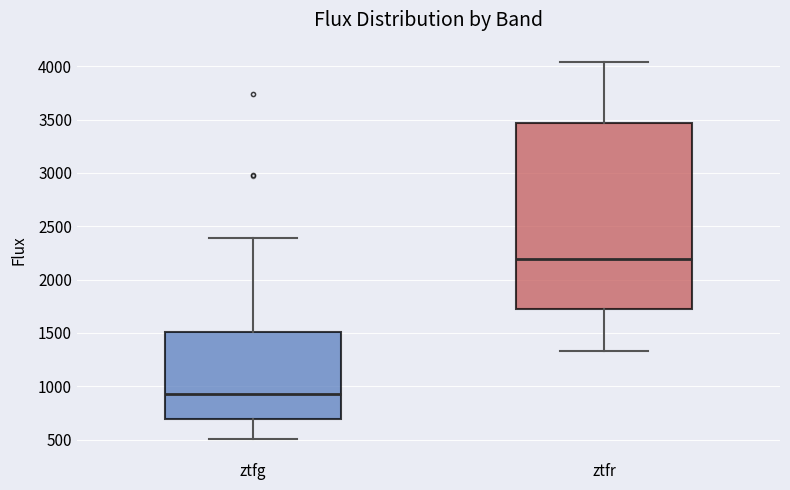

Which box's median line is the lowest?

ztfg